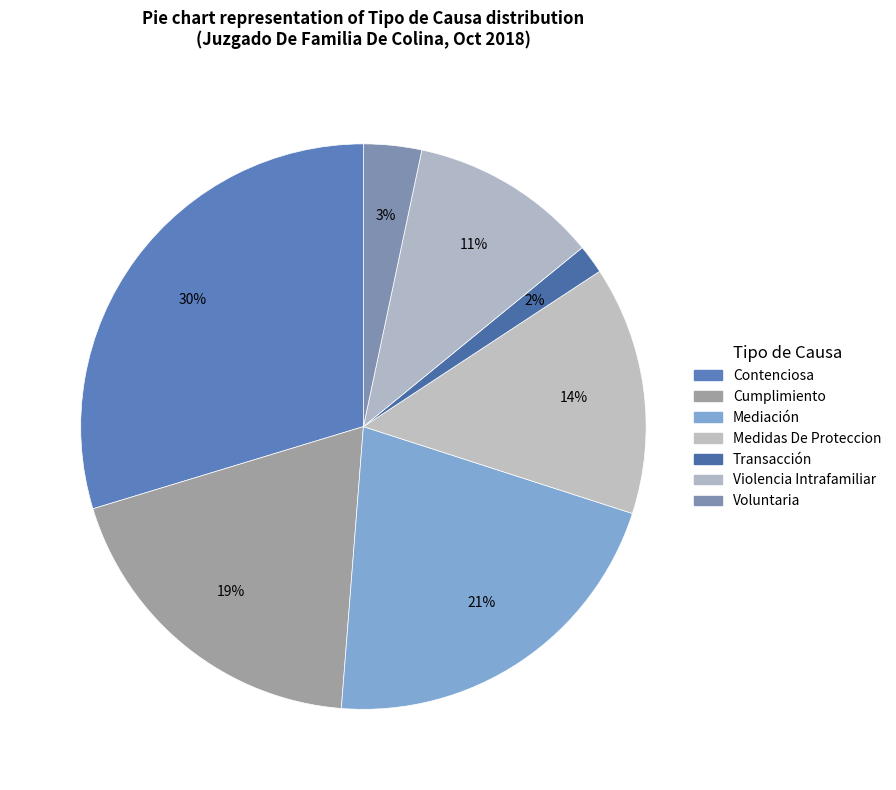

To the nearest percent, what portion does Medidas De Proteccion represent?

14%